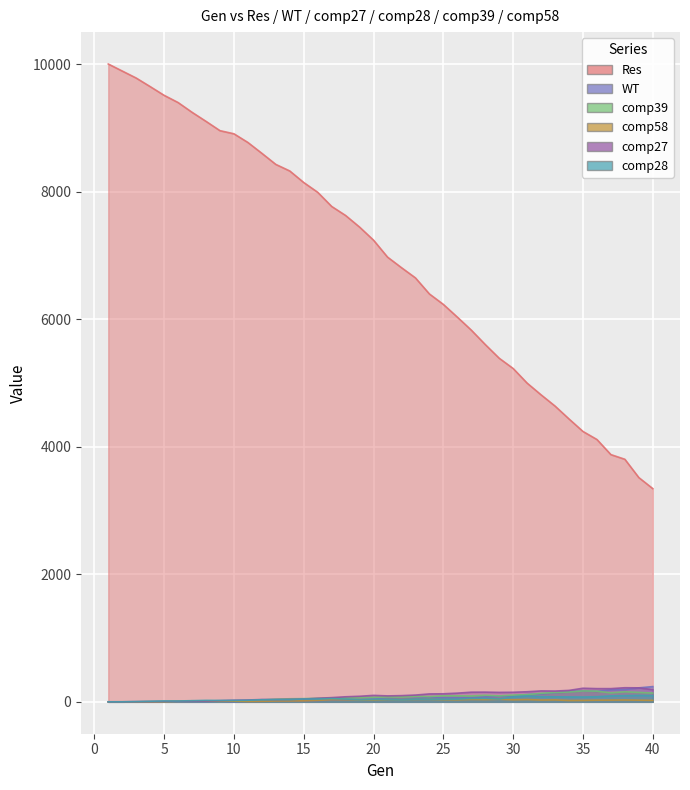

Reading right to left, extract all data points from this chart.

Res: 3343	3516	3803	3876	4113	4239	4435	4637	4813	4997	5226	5387	5602	5828	6032	6231	6395	6647	6807	6973	7238	7443	7625	7767	7989	8142	8323	8426	8600	8770	8906	8955	9101	9243	9396	9509	9646	9780	9890	10000
WT: 239	219	193	188	166	173	161	142	126	115	93	87	77	66	65	64	66	53	43	50	41	31	34	29	21	16	16	13	9	7	5	3	2	1	2	1	1	1	0	0
comp39: 137	148	158	141	167	171	154	146	134	112	106	93	103	92	94	95	82	88	76	79	71	67	61	59	56	50	48	41	28	17	12	6	9	6	4	1	1	0	1	0
comp58: 23	26	29	27	26	22	21	30	28	36	32	41	36	38	32	33	39	38	36	37	28	29	33	33	23	16	14	13	8	6	11	10	11	16	11	4	2	0	0	0
comp27: 191	219	221	207	207	213	179	169	171	158	150	148	152	151	136	126	124	106	97	93	101	87	79	66	56	43	39	37	36	29	25	18	12	8	7	6	4	2	0	0
comp28: 98	101	97	93	80	76	77	79	81	92	76	45	55	53	42	40	41	42	34	40	38	33	43	51	45	44	35	35	33	25	23	22	23	18	13	14	9	4	0	0